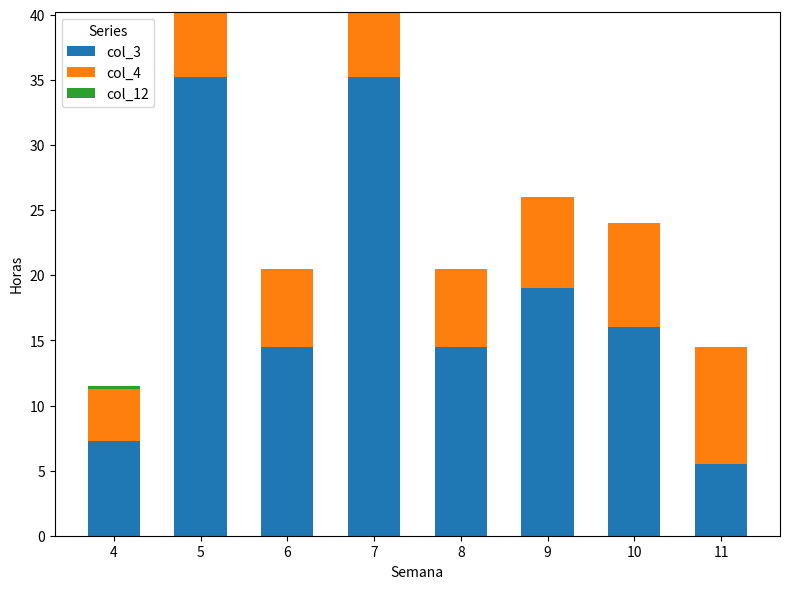

What is the total value across all series at 11?

14.5